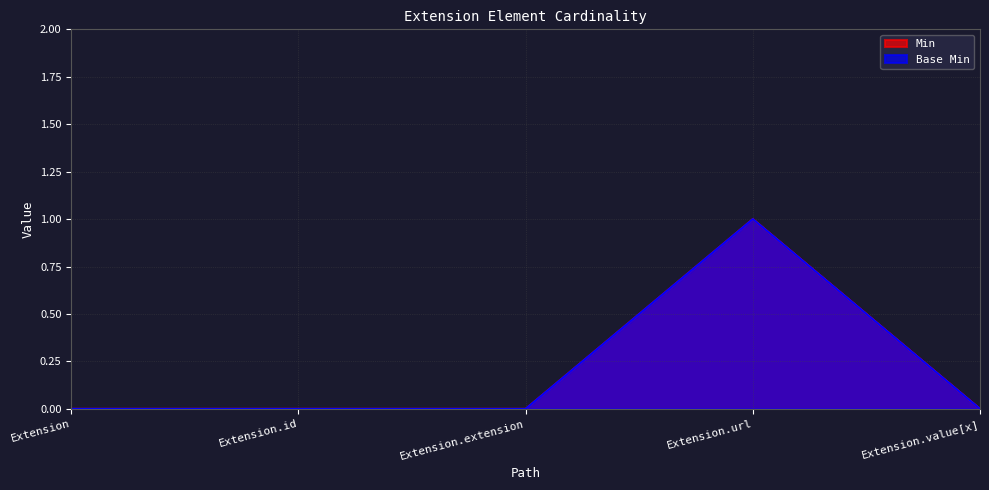

What position from the left is Extension.url?

4